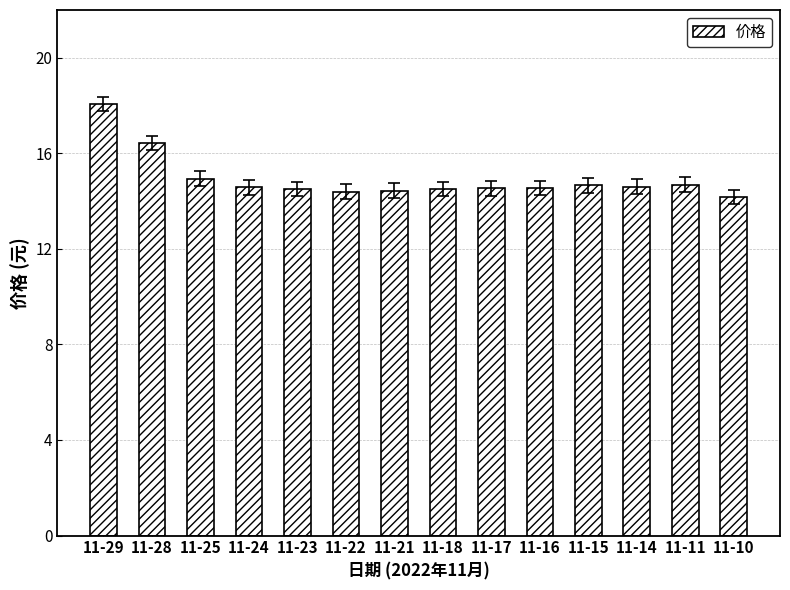

Which has a higher value, 11-10 or 11-29?

11-29